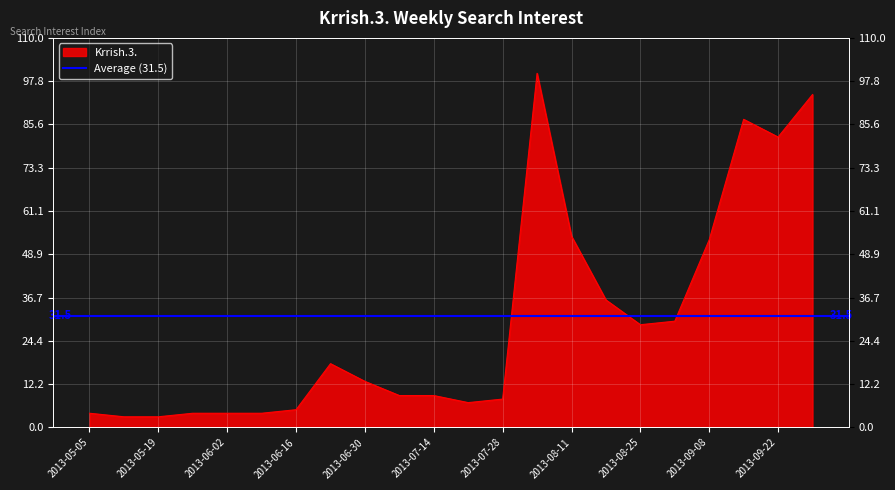

What is the label of the 22nd point from the left?

2013-09-29